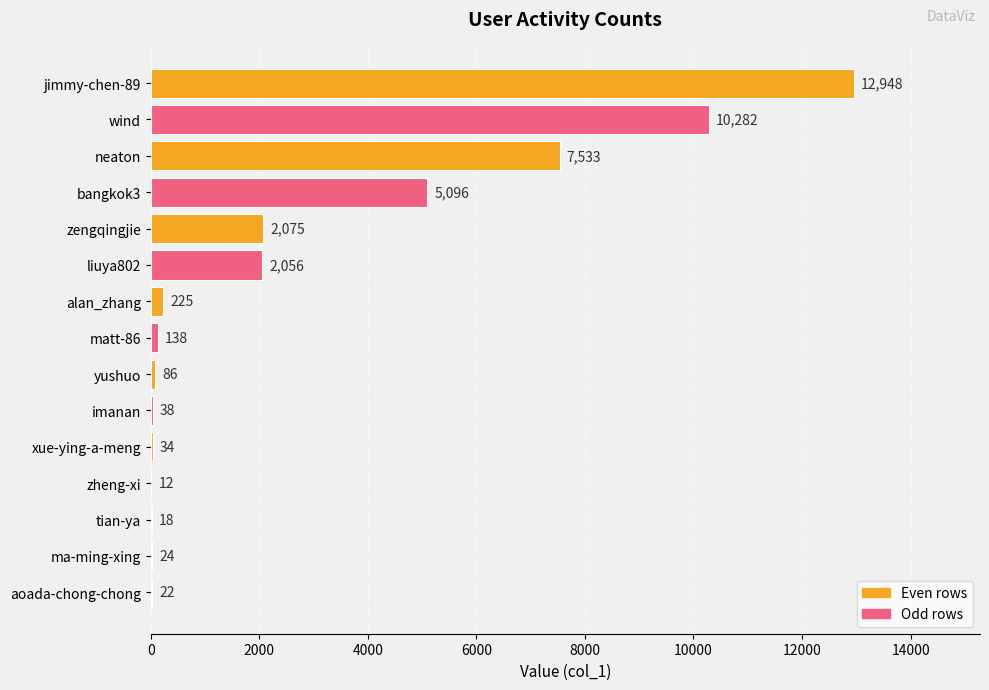

Which has a higher value, imanan or matt-86?

matt-86